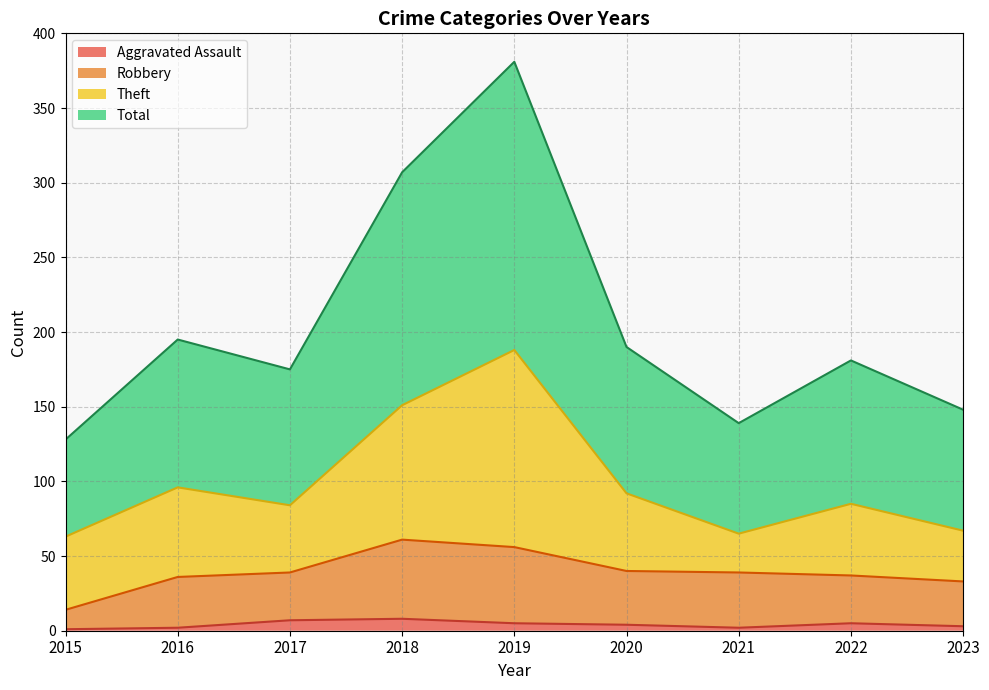

What is the value of the Total point at the 6th from the left?

190